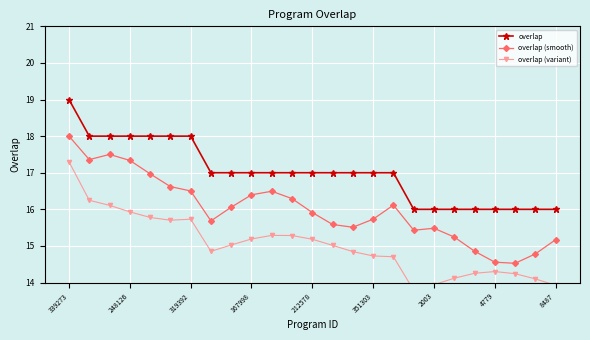

How many values in the overlap (variant) series are below 15?

12